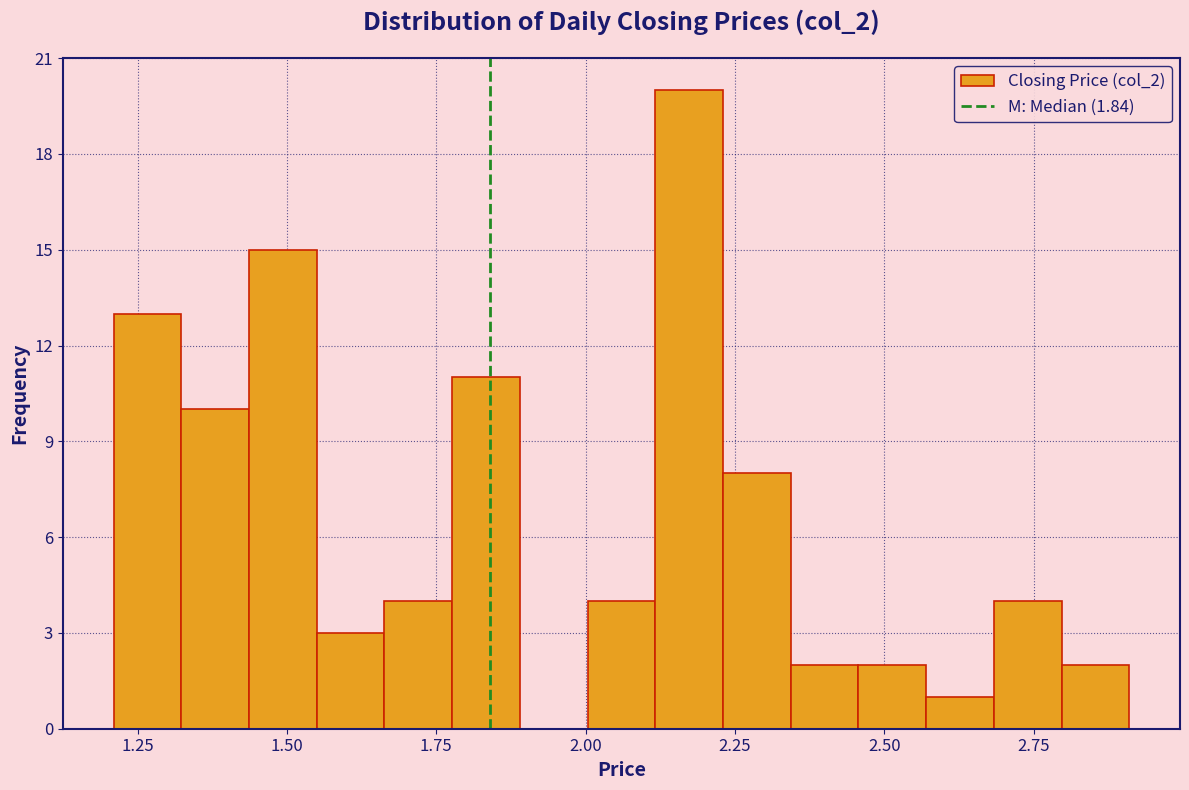

Read against the x-axis, roughly where is the centre of the tallest bar?

2.15